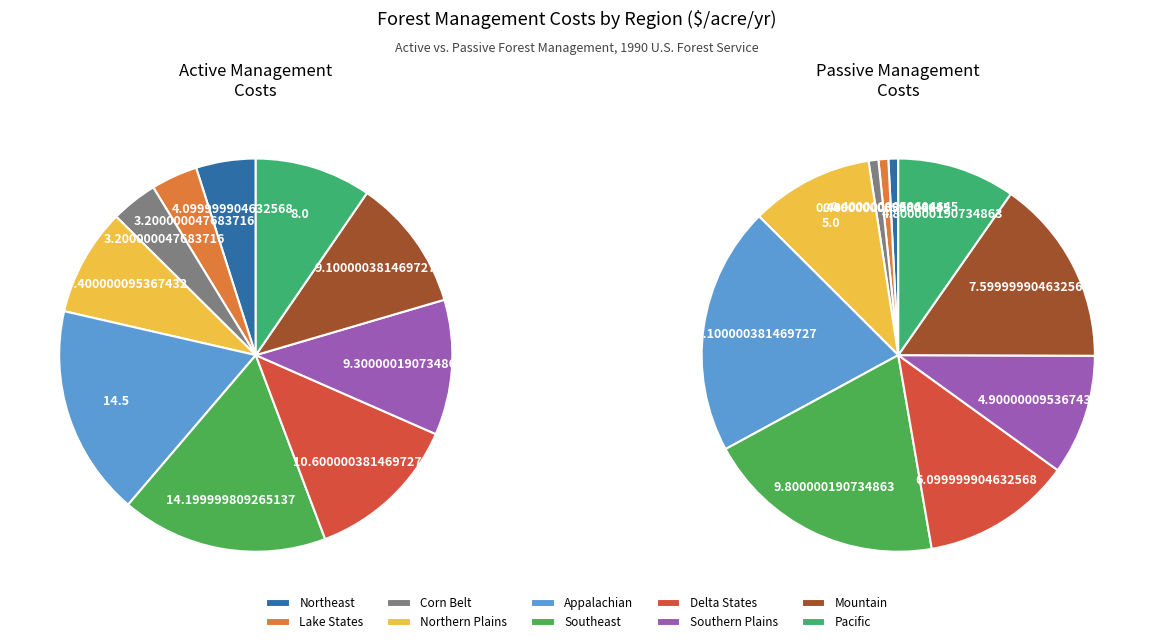

Does Southeast account for over 50% of the chart?

No